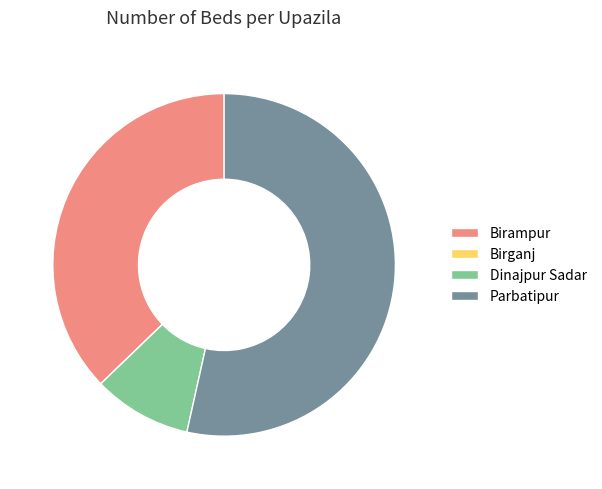

Does any single category account for the majority?

Yes